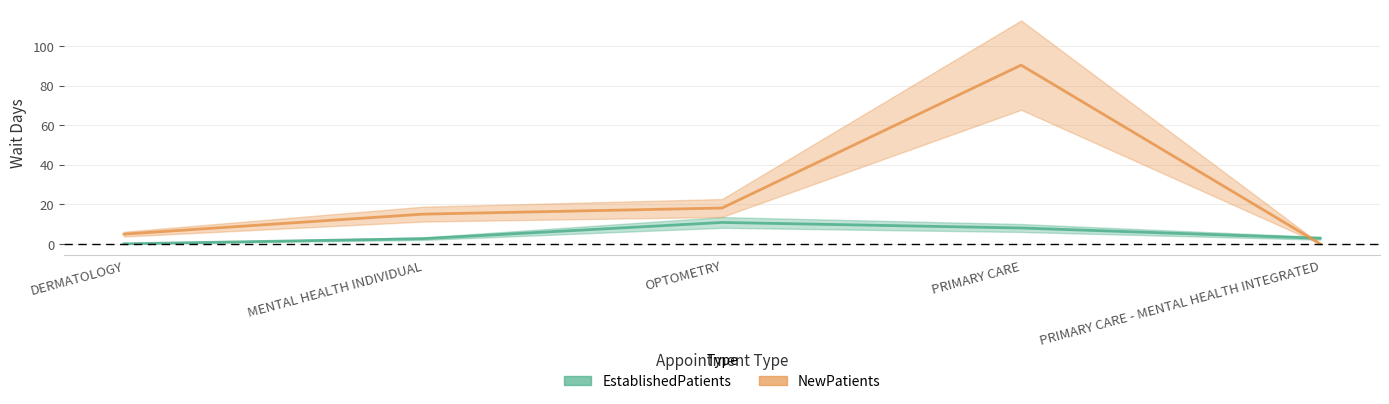

At which label does EstablishedPatients reach its peak?

OPTOMETRY